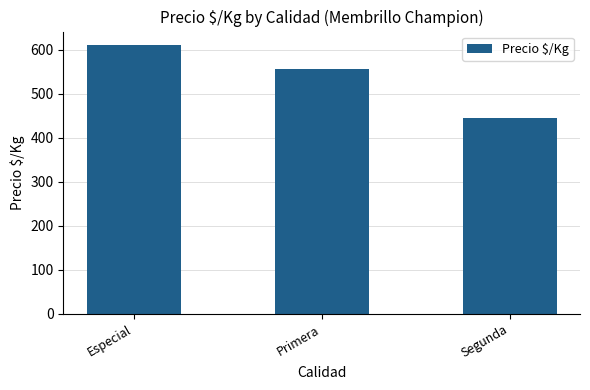

What is the greatest value displayed?

611